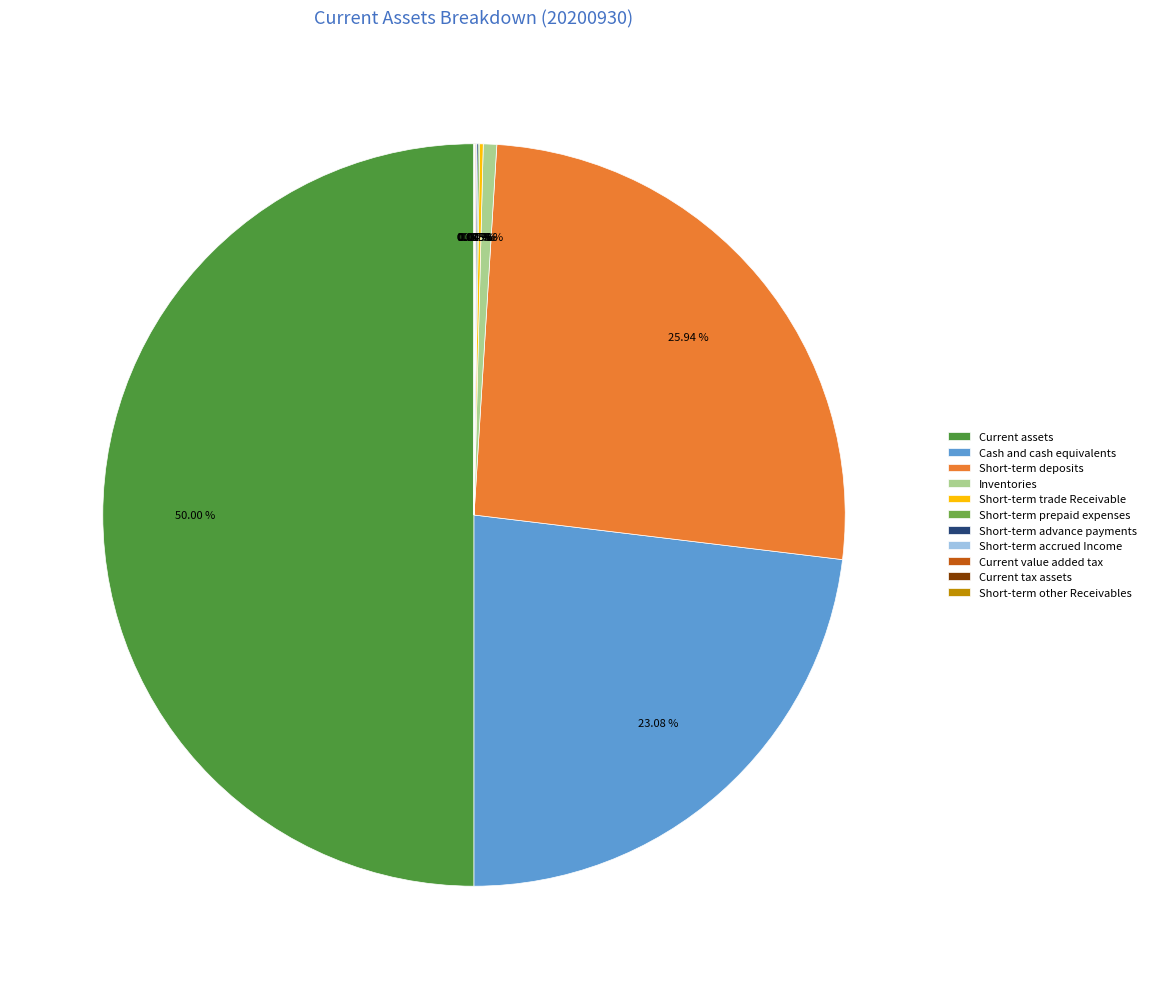

Which category has the biggest portion of the pie?

Current assets